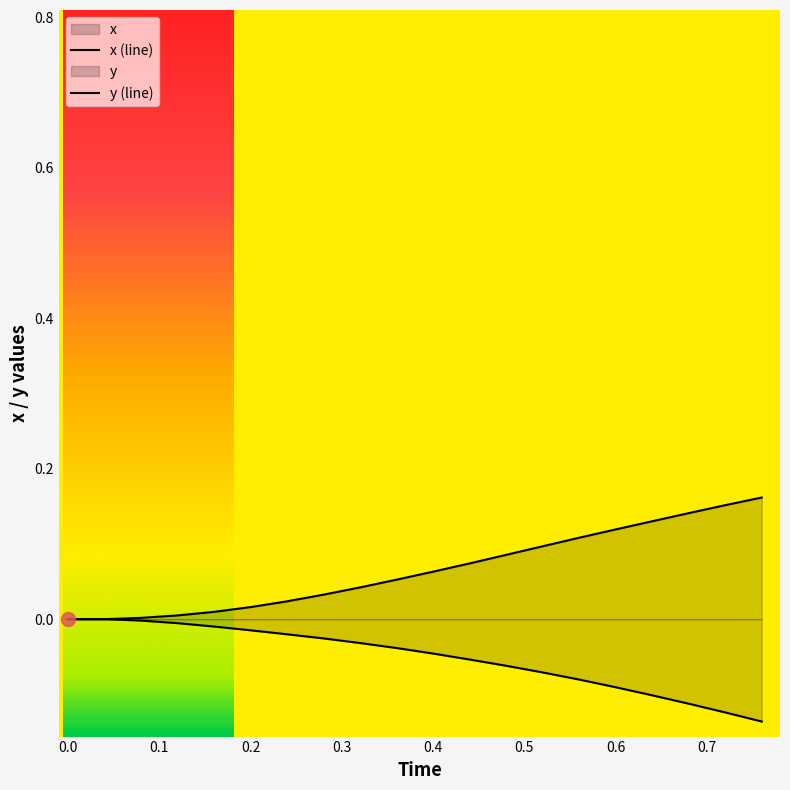

How many lines are shown in the chart?

2